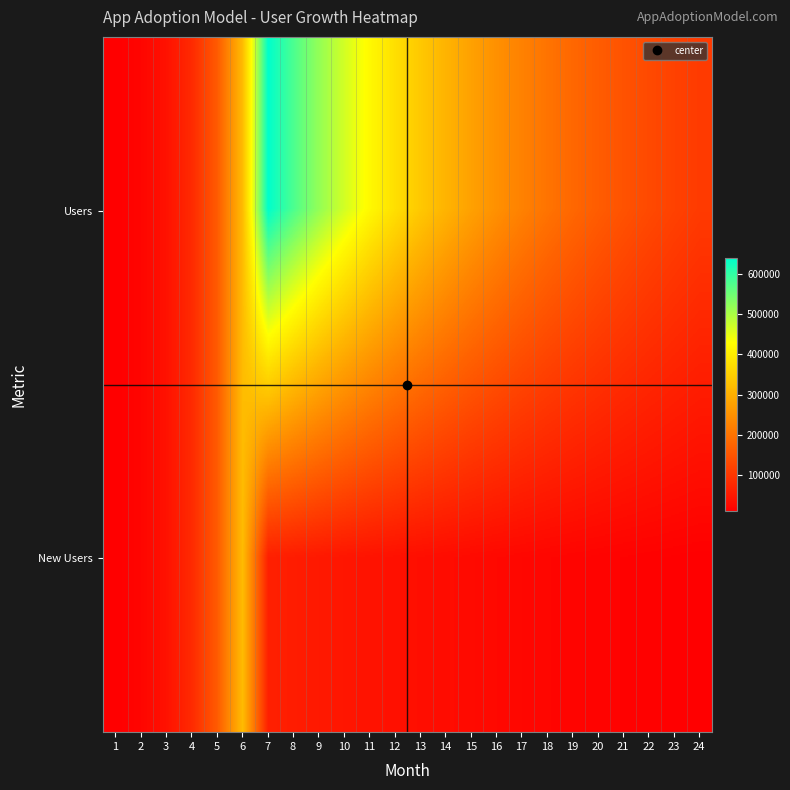

Which series has the largest total across all categories?

Users